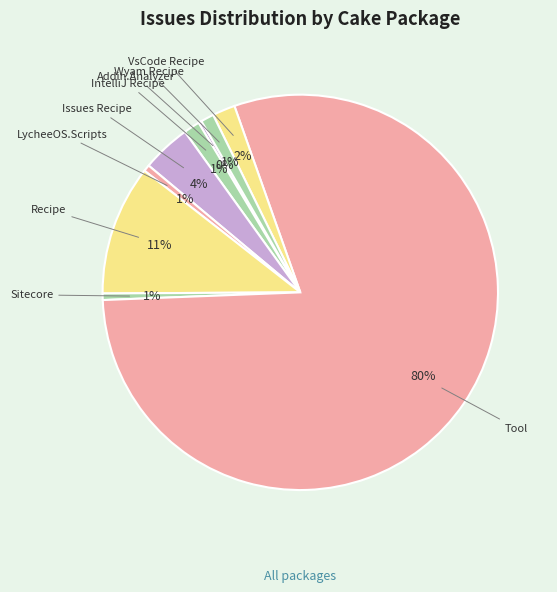

To the nearest percent, what is the average slice percentage?

11%